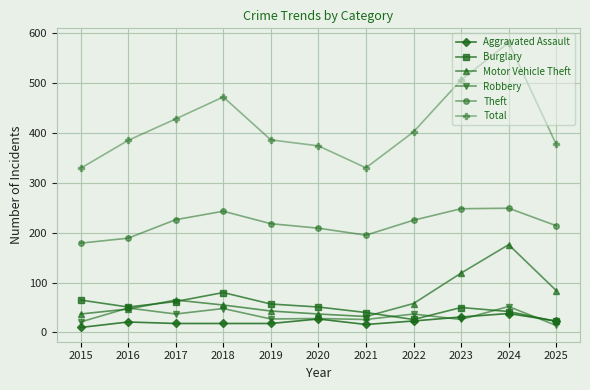

What is the minimum value for Total?

329